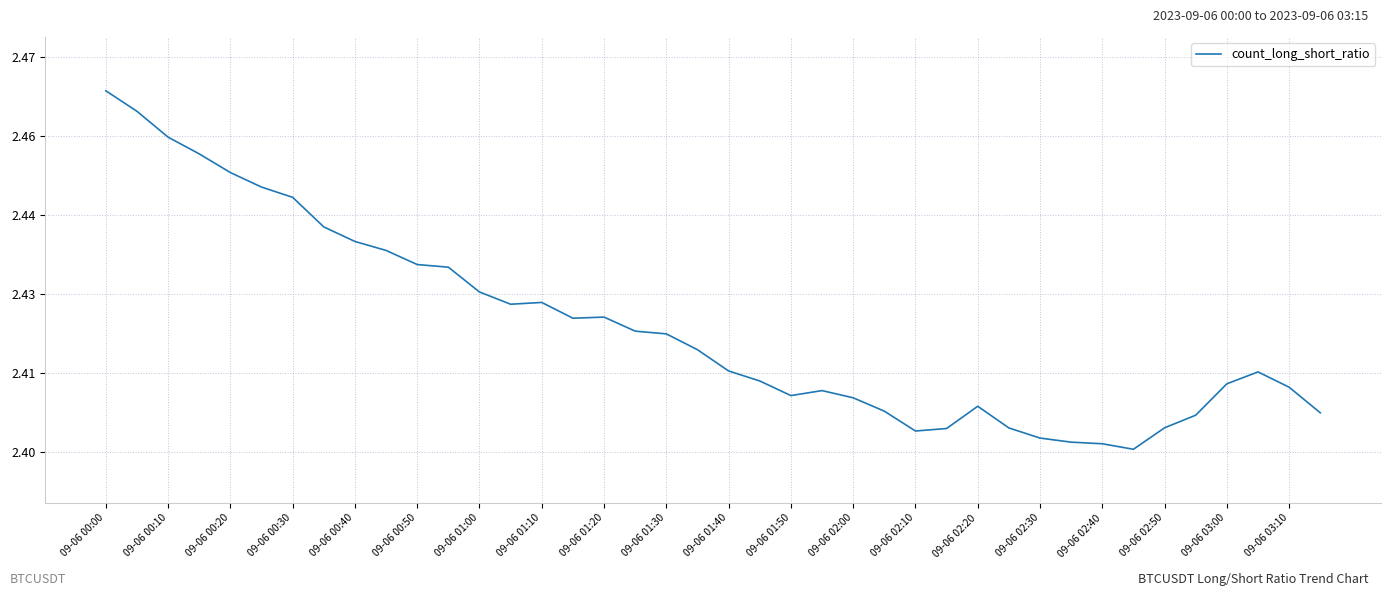

What is the greatest value displayed?

2.5